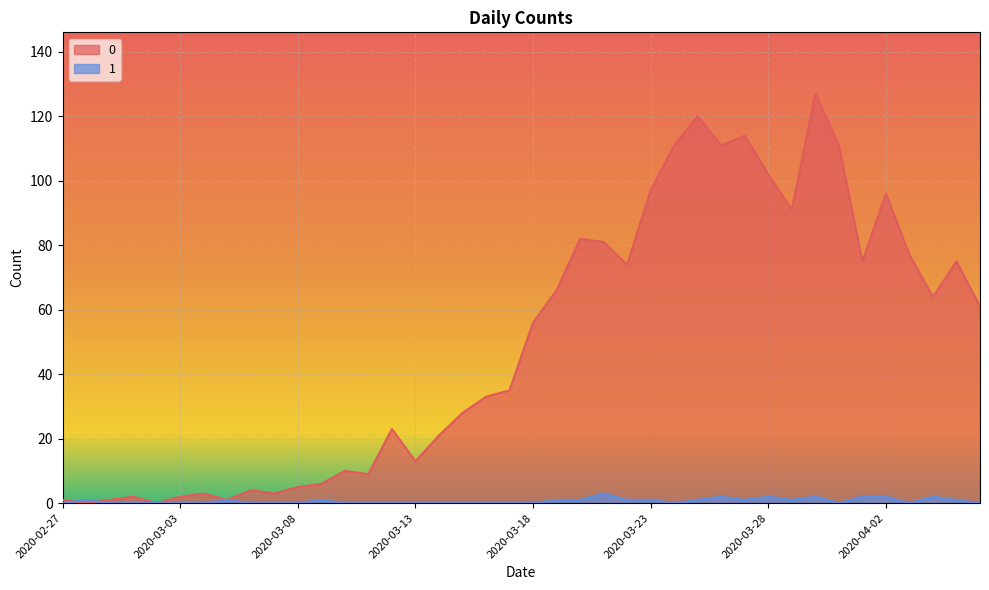

How many data points in 1 are above 0?

18